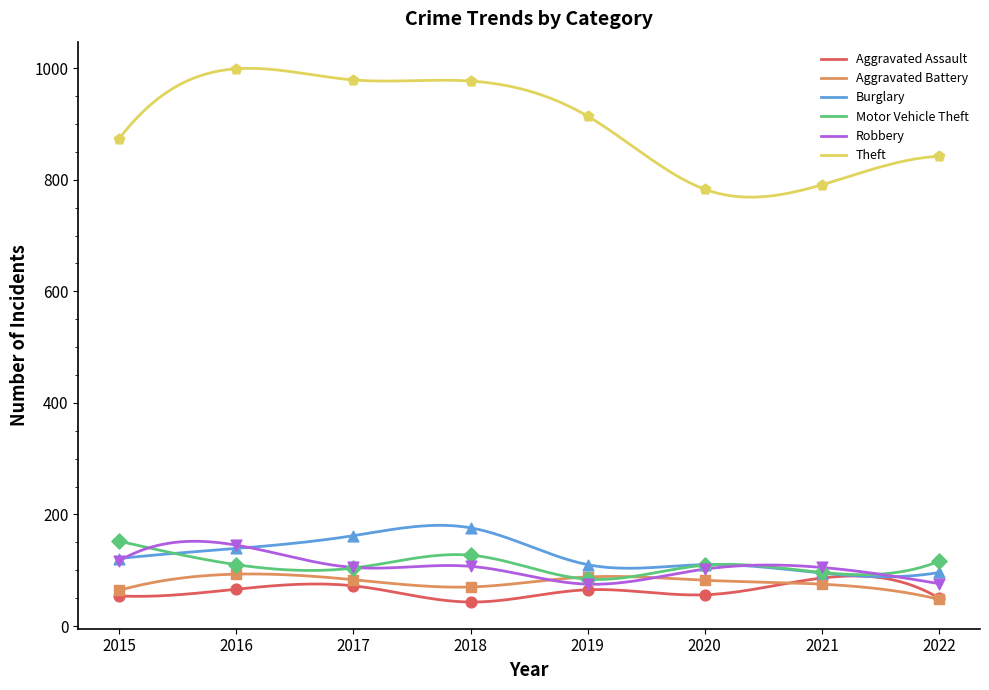

At how many categories does at least one series exceed 838?

6